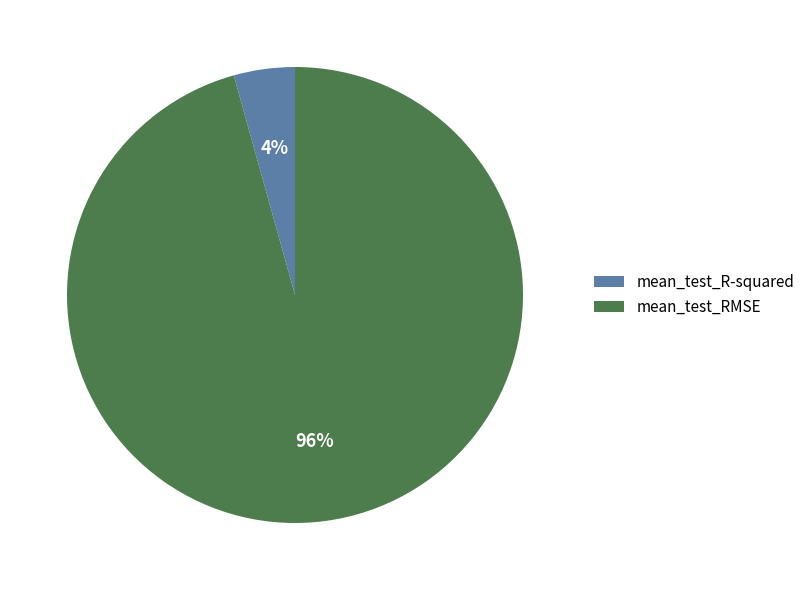

To the nearest percent, what is the combined percentage of mean_test_R-squared and mean_test_RMSE?

100%